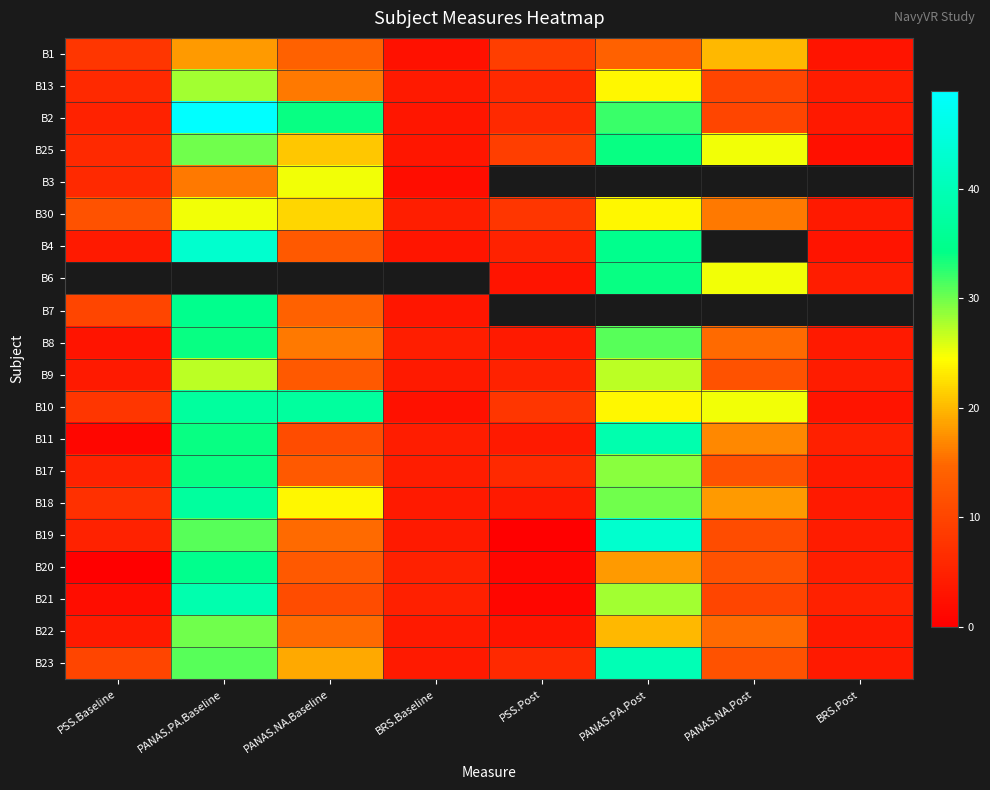

Is it true that B4 equals 1.1 at PSS.Post?

False